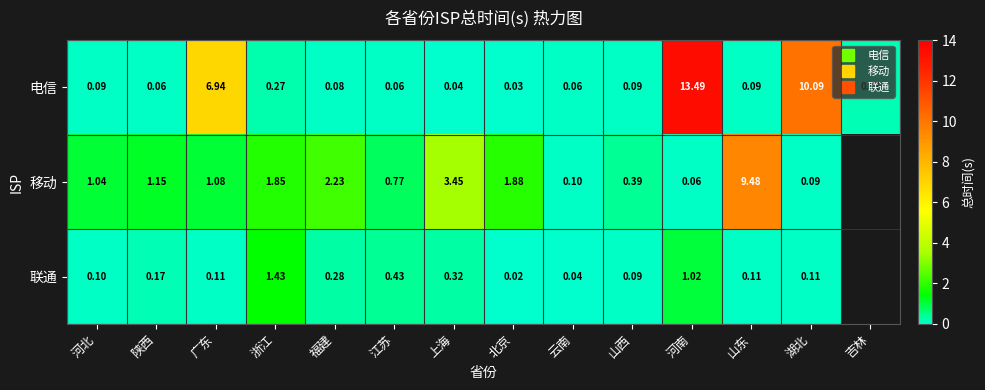

Rank the series by their maximum value, from lowest to highest.

联通, 移动, 电信